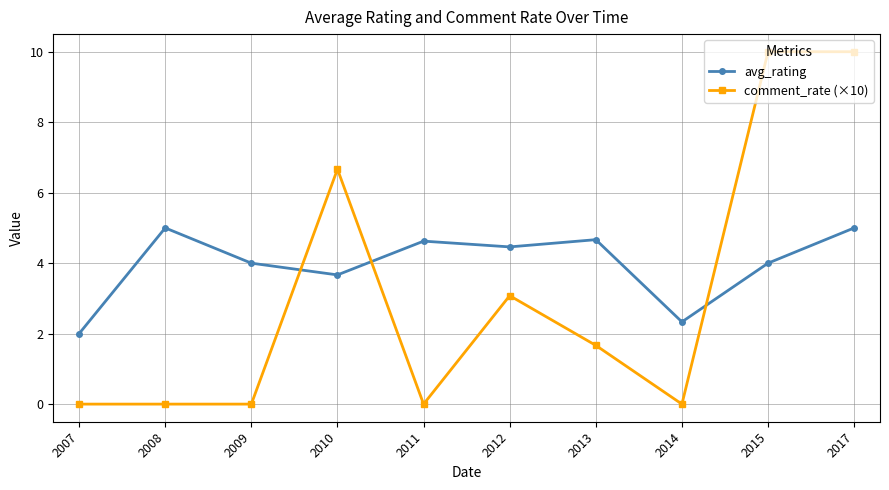

In avg_rating, how many points are higher than both neighbors (excluding endpoints)?

3